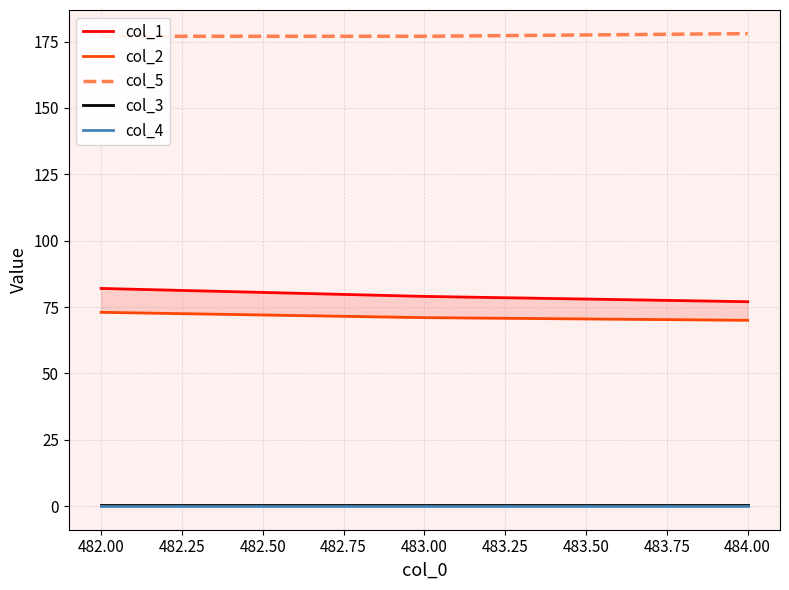

Is it true that col_4 equals 0.0 at 483.00?

True